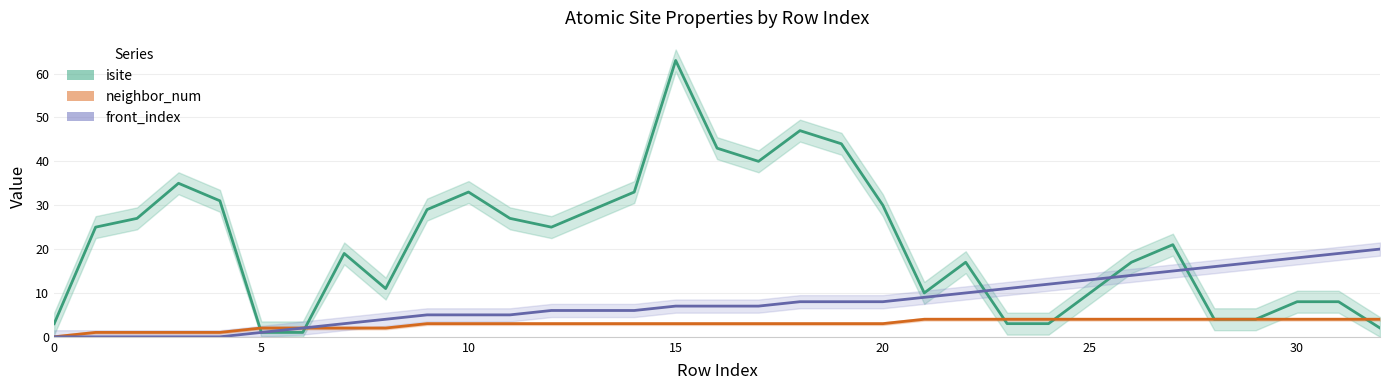

What are all the series names shown in the legend?

isite, neighbor_num, front_index